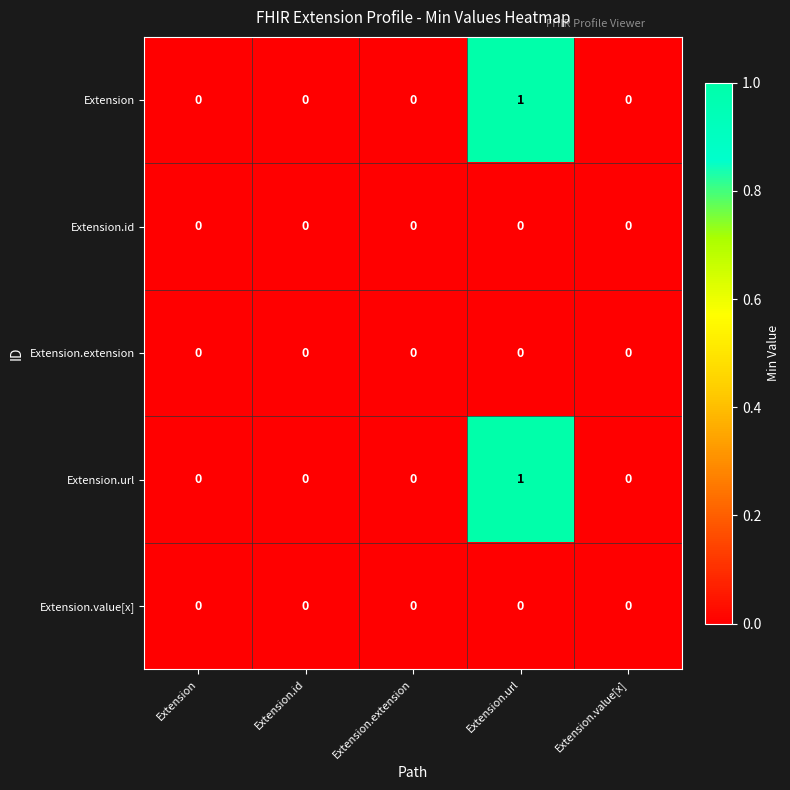

Reading right to left, transcribe all the data shown in this chart.

Extension: 0	1	0	0	0
Extension.id: 0	0	0	0	0
Extension.extension: 0	0	0	0	0
Extension.url: 0	1	0	0	0
Extension.value[x]: 0	0	0	0	0